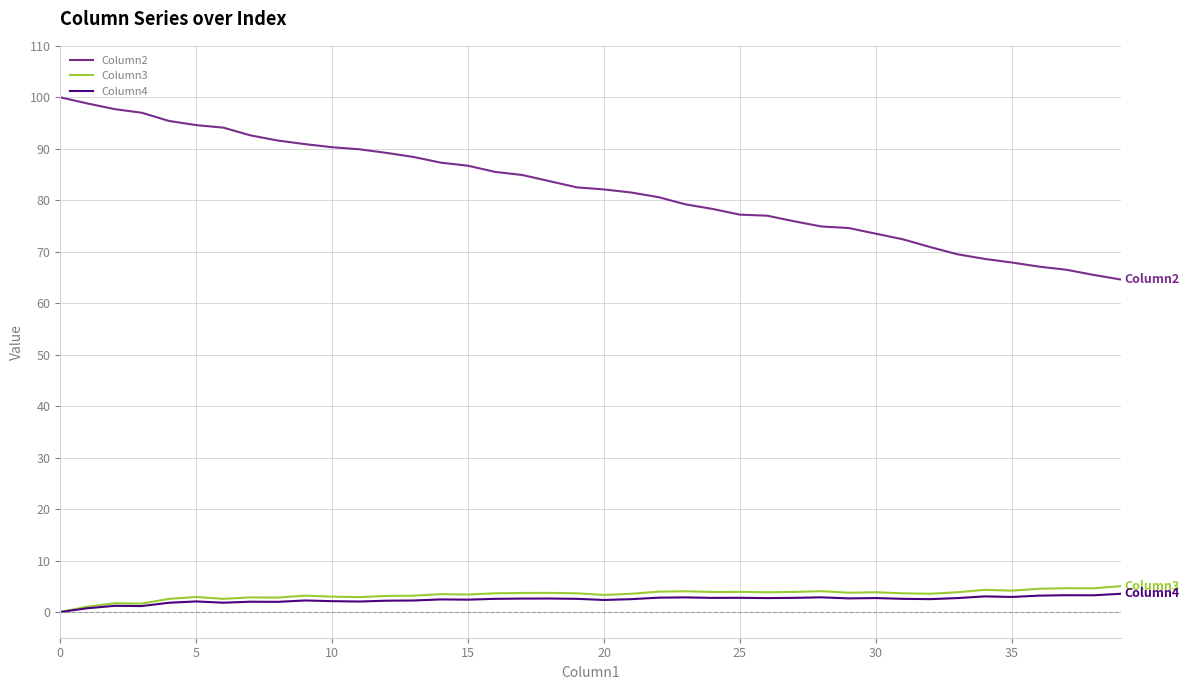

True or false: Column2 and Column3 cross at least once.

False